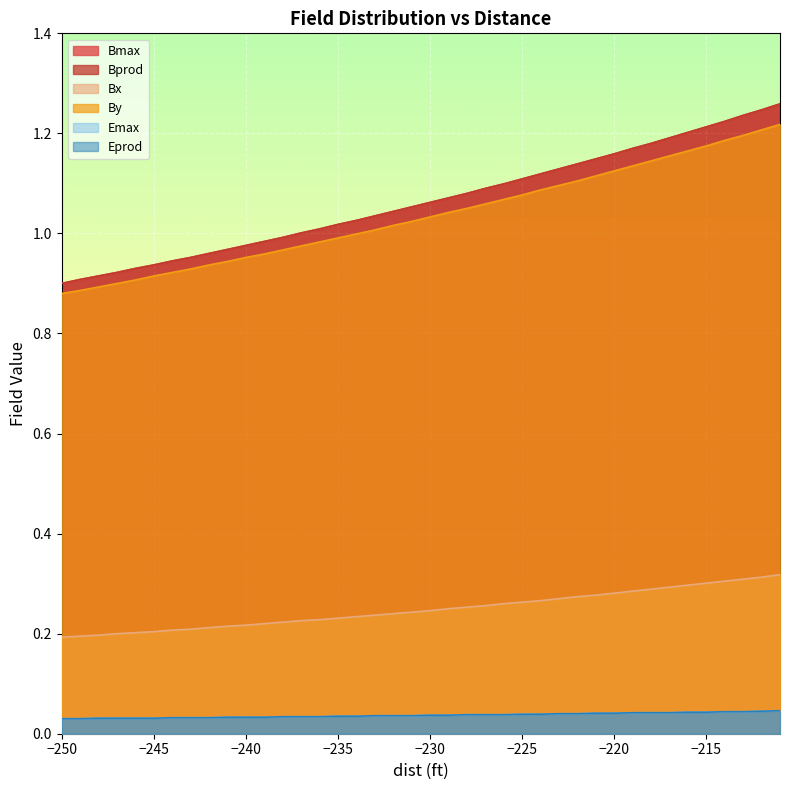

What is the difference between the maximum and minimum values in the Bmax series?

0.4